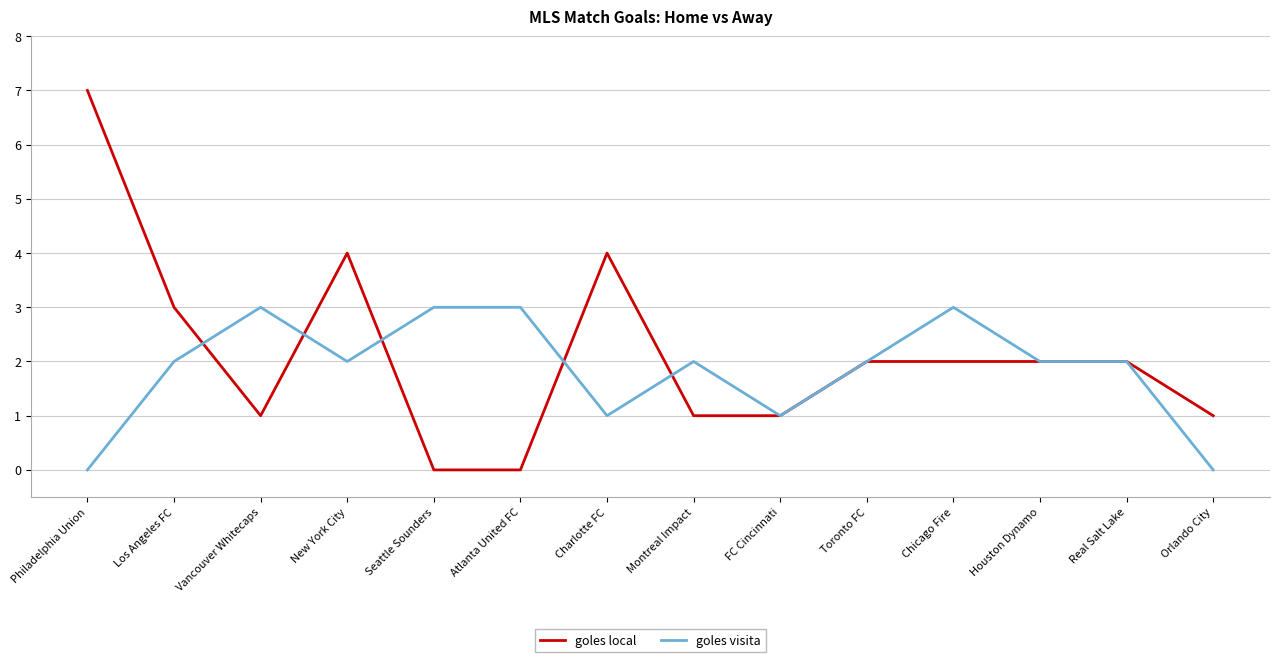

What is the maximum value shown in the chart?

7